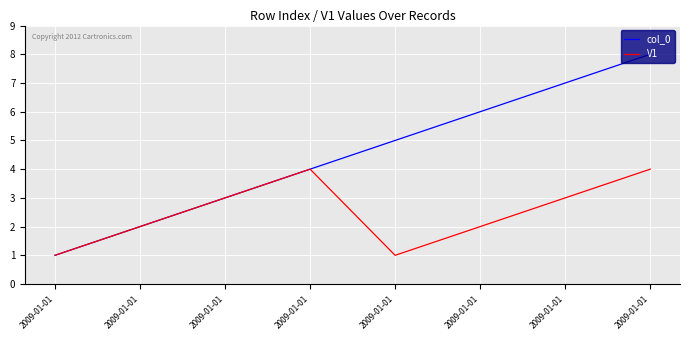

True or false: col_0 has more than 1 points higher than both neighbors.

False